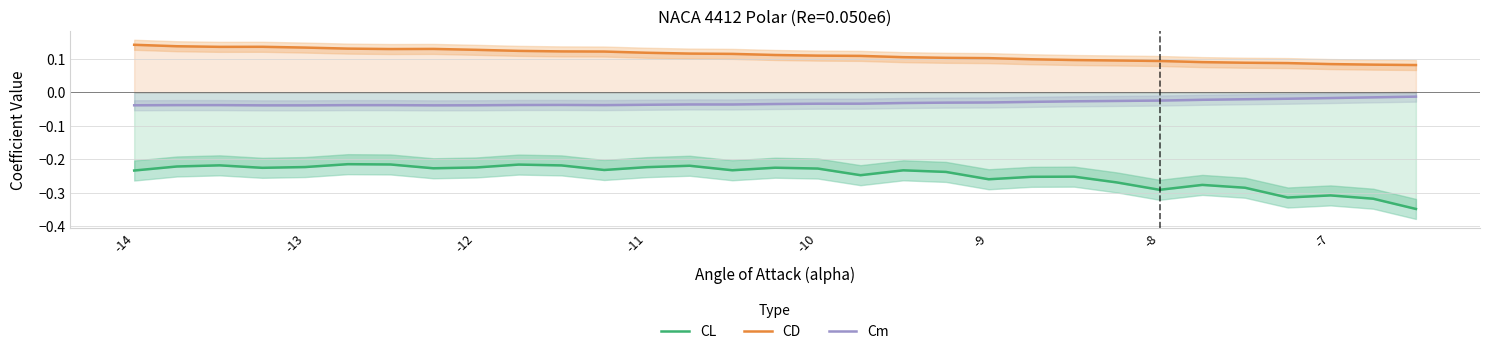

True or false: Cm and CL intersect in this chart.

False